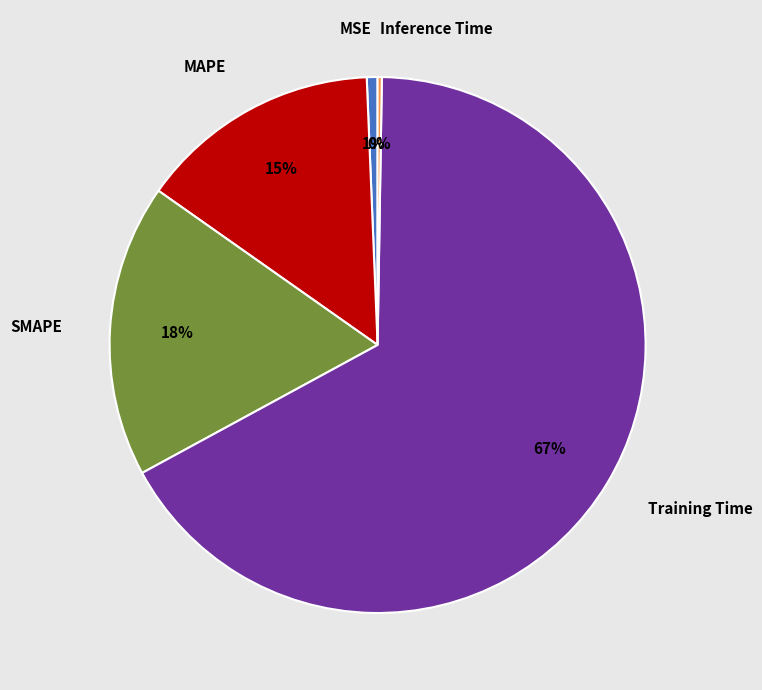

What is the largest slice in the pie chart?

Training Time